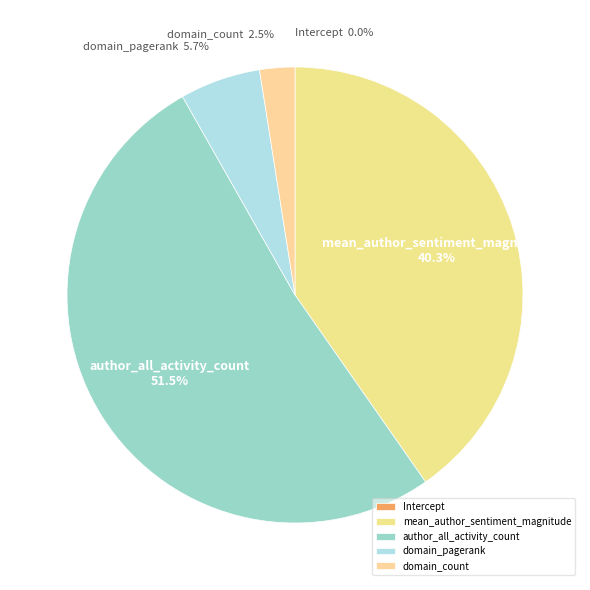

Is it true that mean_author_sentiment_magnitude is 33% of the pie?

False